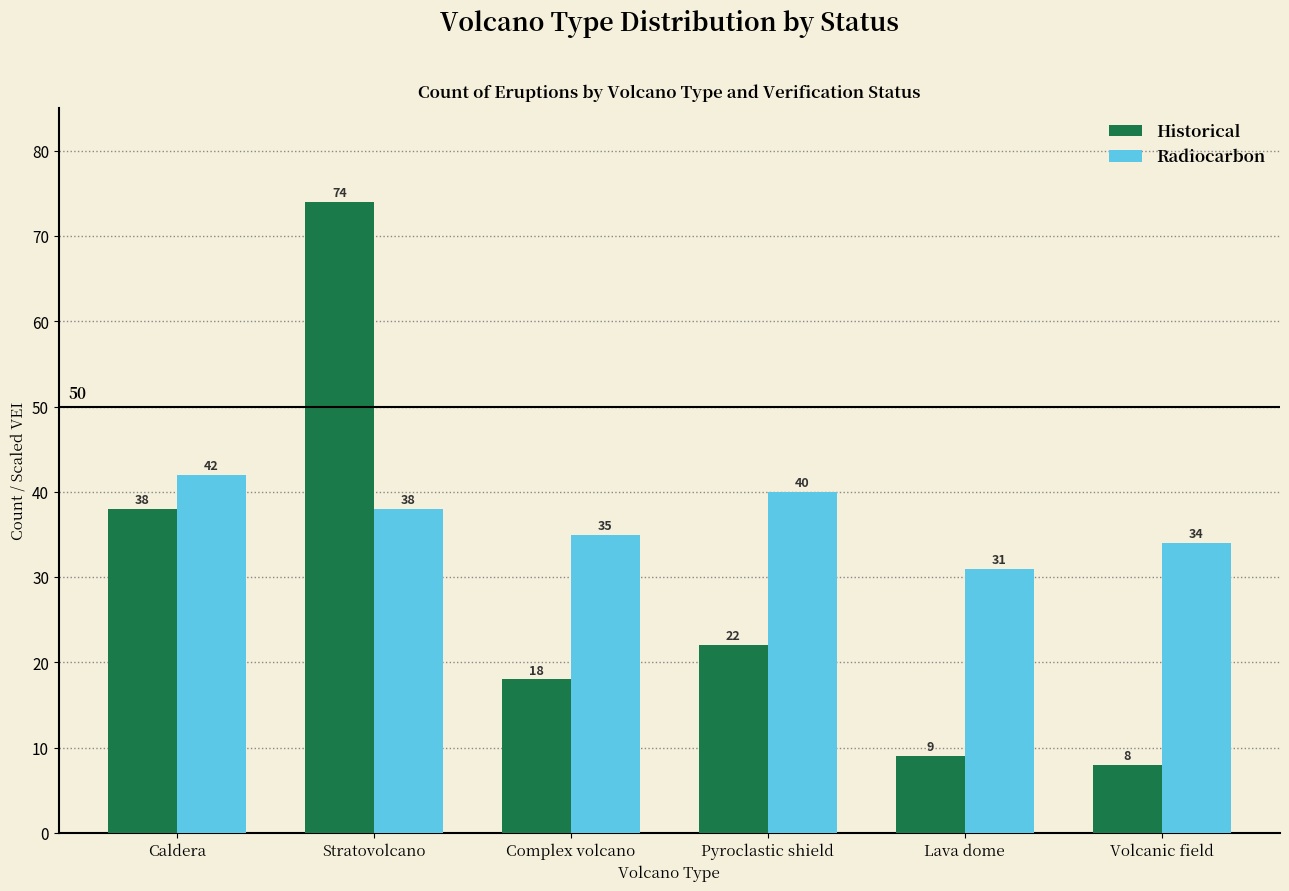

What is the spread (max minus min) of values at Complex volcano?

17